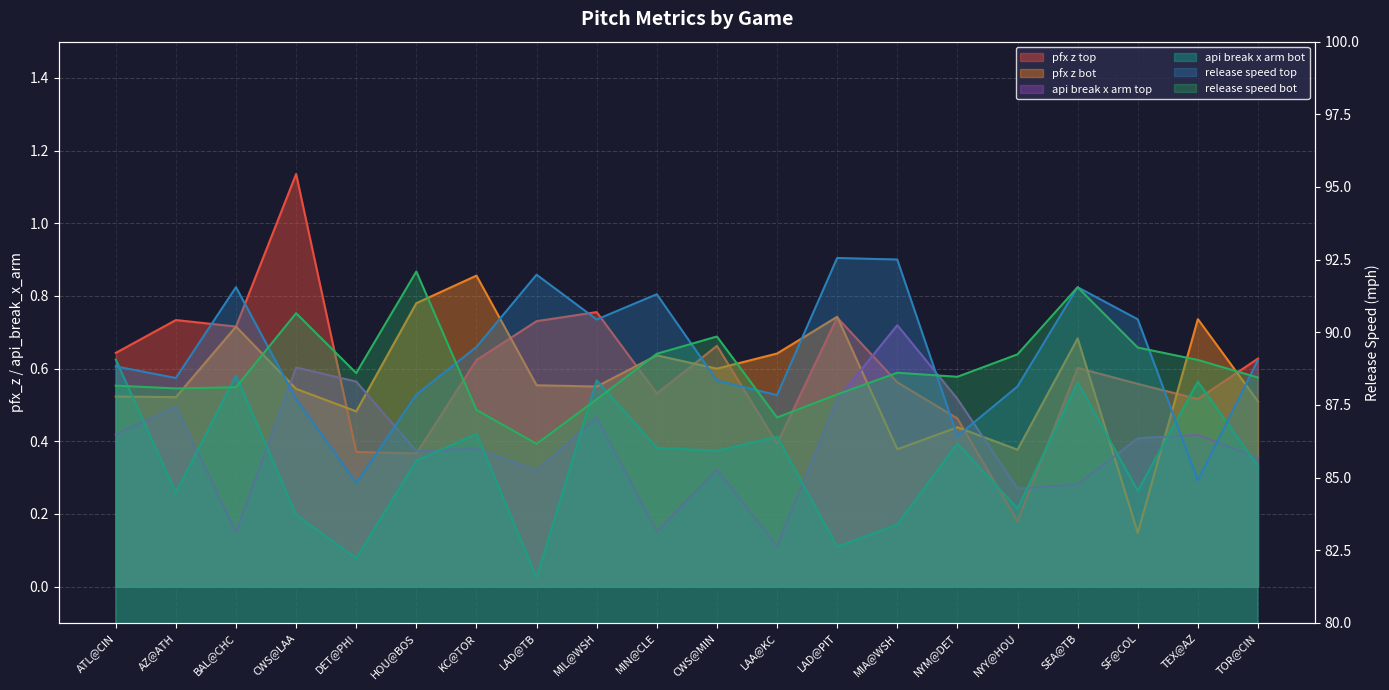

True or false: release_speed_top has a value of 41.9 at TEX@AZ.

False